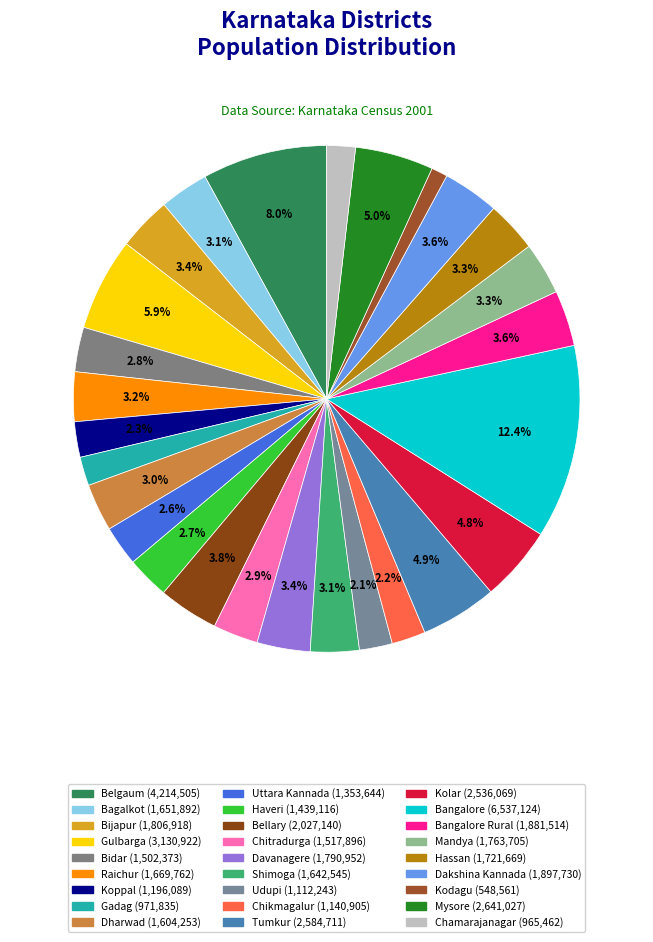

How many segments does this pie chart have?

27